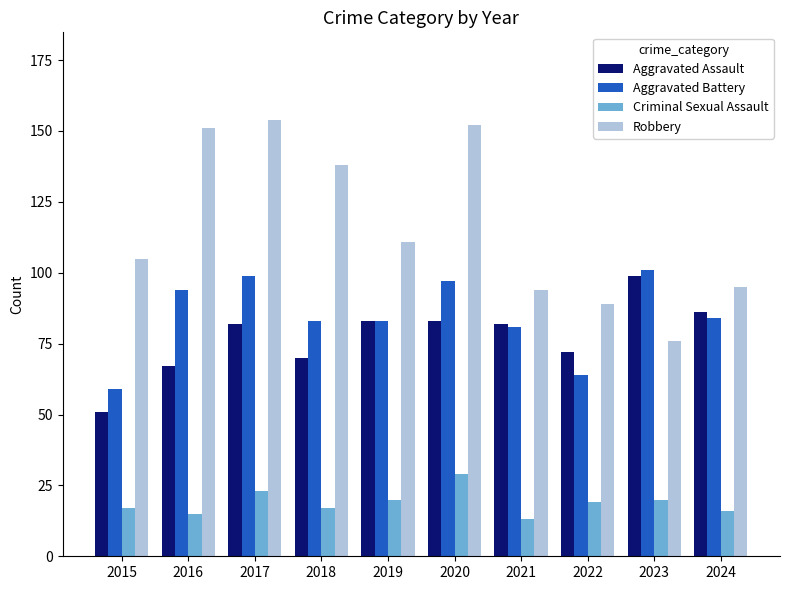

List the series in order of their peak value, highest first.

Robbery, Aggravated Battery, Aggravated Assault, Criminal Sexual Assault